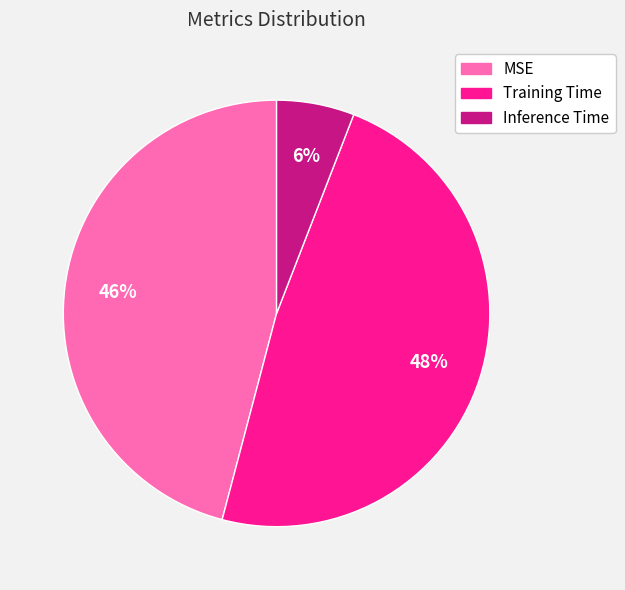

How many segments does this pie chart have?

3